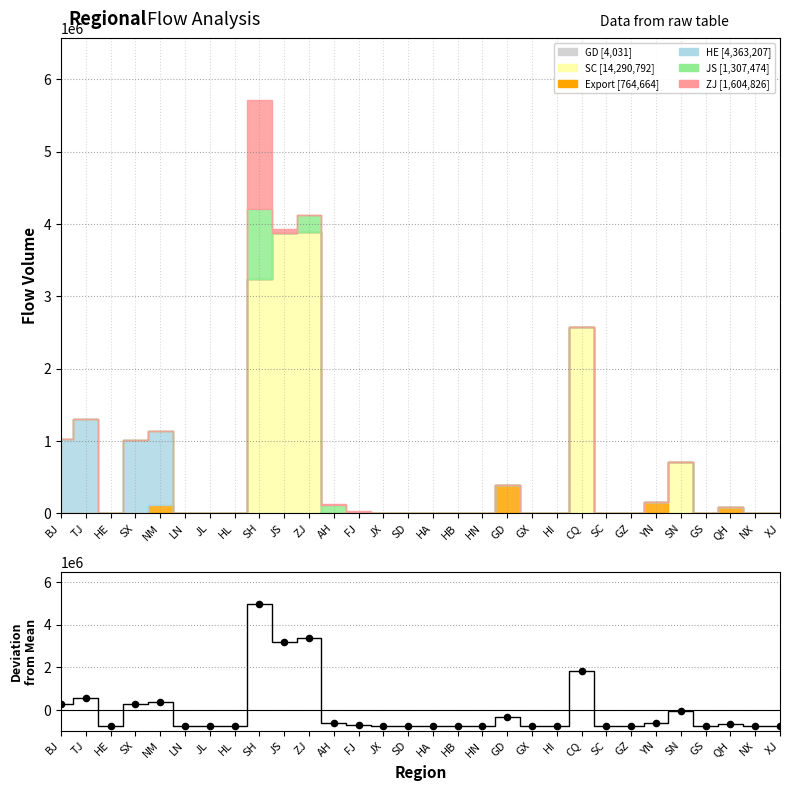

Which has a higher value, SD or ZJ?

ZJ